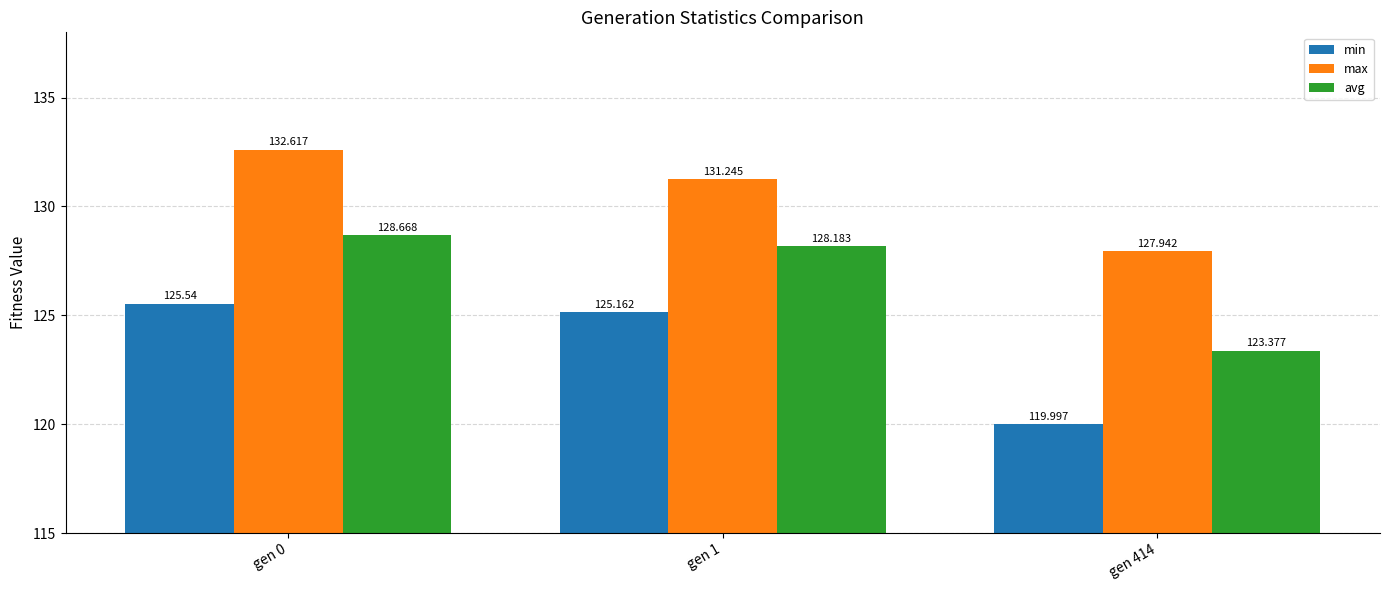

Reading right to left, what are all the values shown in this chart?

min: 120.0	125.2	125.5
max: 127.9	131.2	132.6
avg: 123.4	128.2	128.7